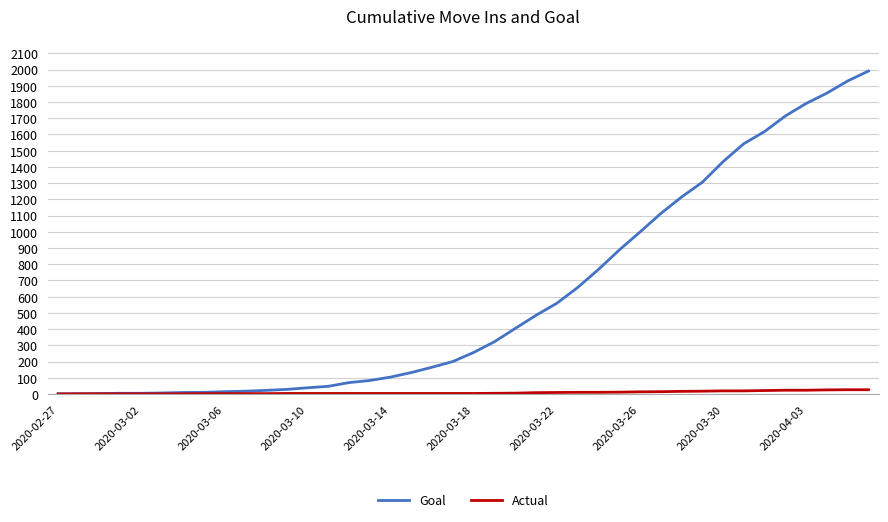

Rank the series by their maximum value, from lowest to highest.

Actual, Goal